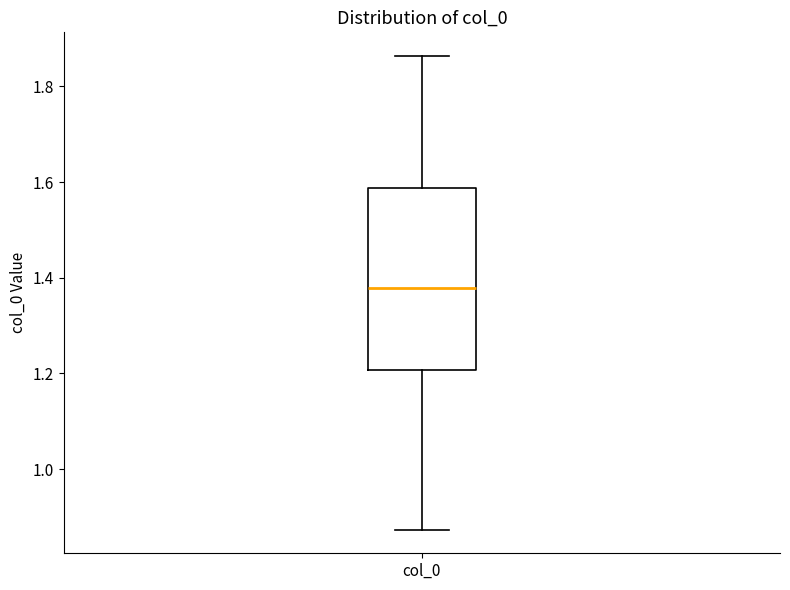

Transcribe this box plot: give where the median line is, the range the box spans, and where the two whiskers end, as read against the y-axis. The values are not printed on the chart, so give them approximately, as read against the axis.

median 1.38, box 1.20 to 1.58, whiskers 0.88 to 1.86